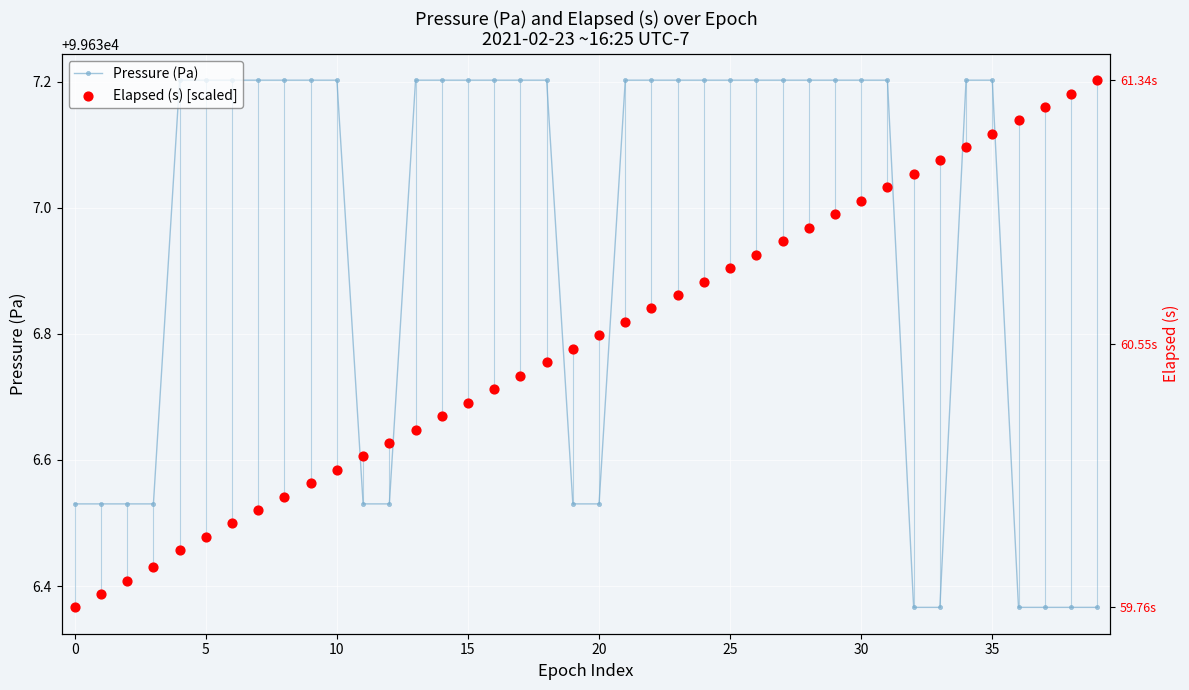

Is the value of Elapsed (s) [scaled] at 17 greater than the value of Pressure (Pa) at 22?

No